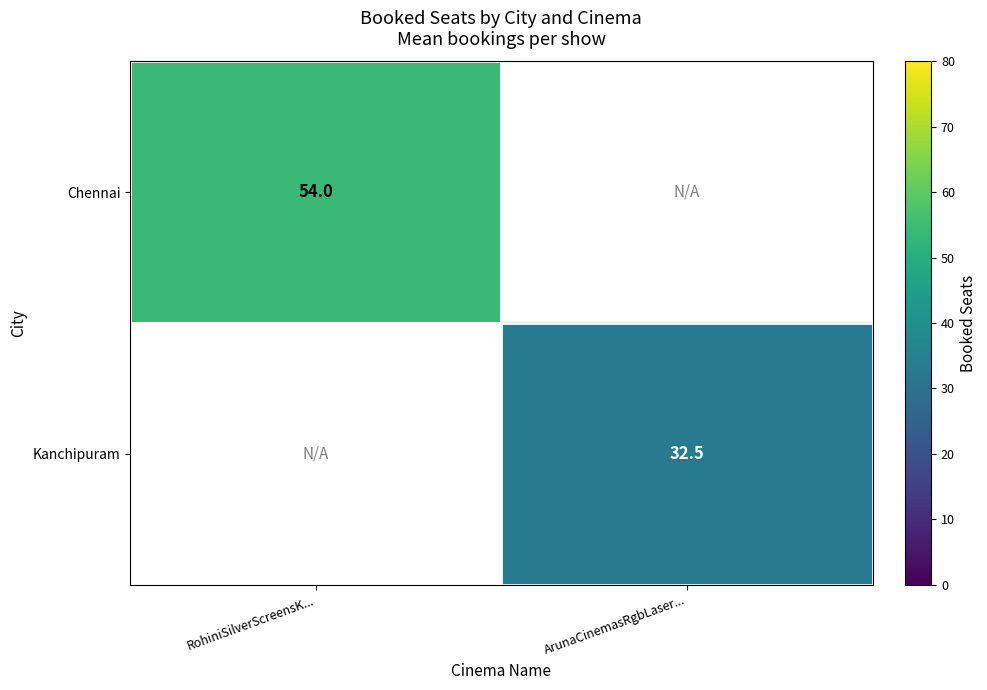

True or false: Kanchipuram has a value of 32.5 at ArunaCinemasRgbLaser....

True